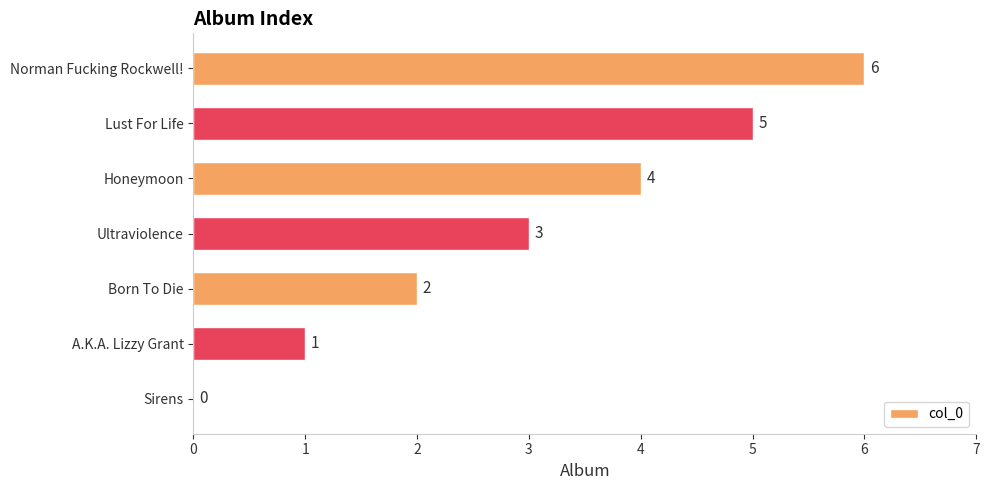

What is the greatest value displayed?

6